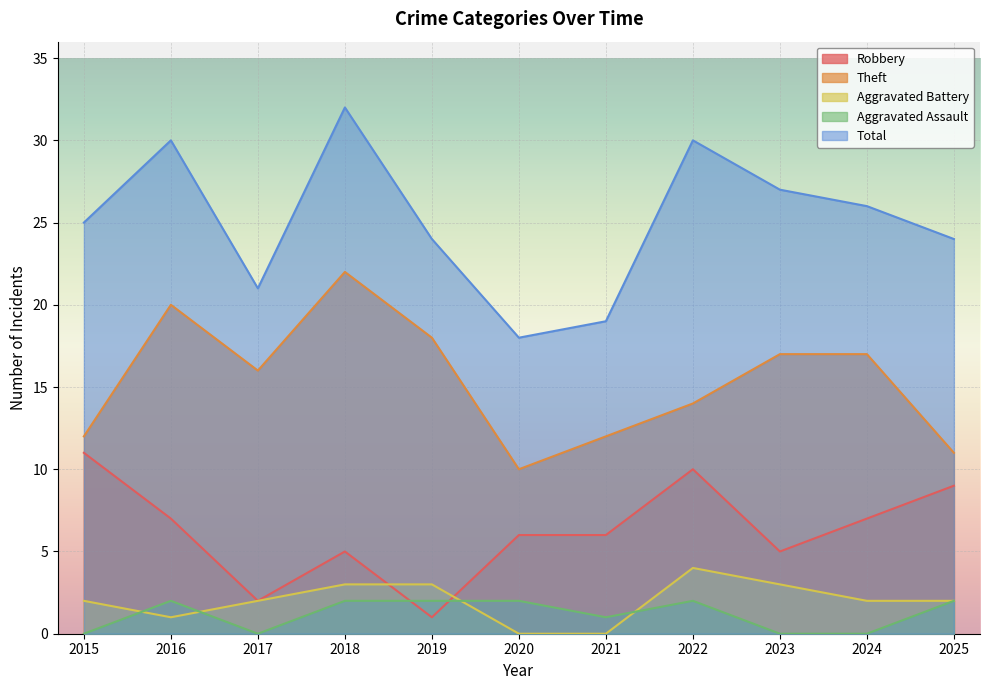

What is the value of the Theft point at the 8th from the left?

14